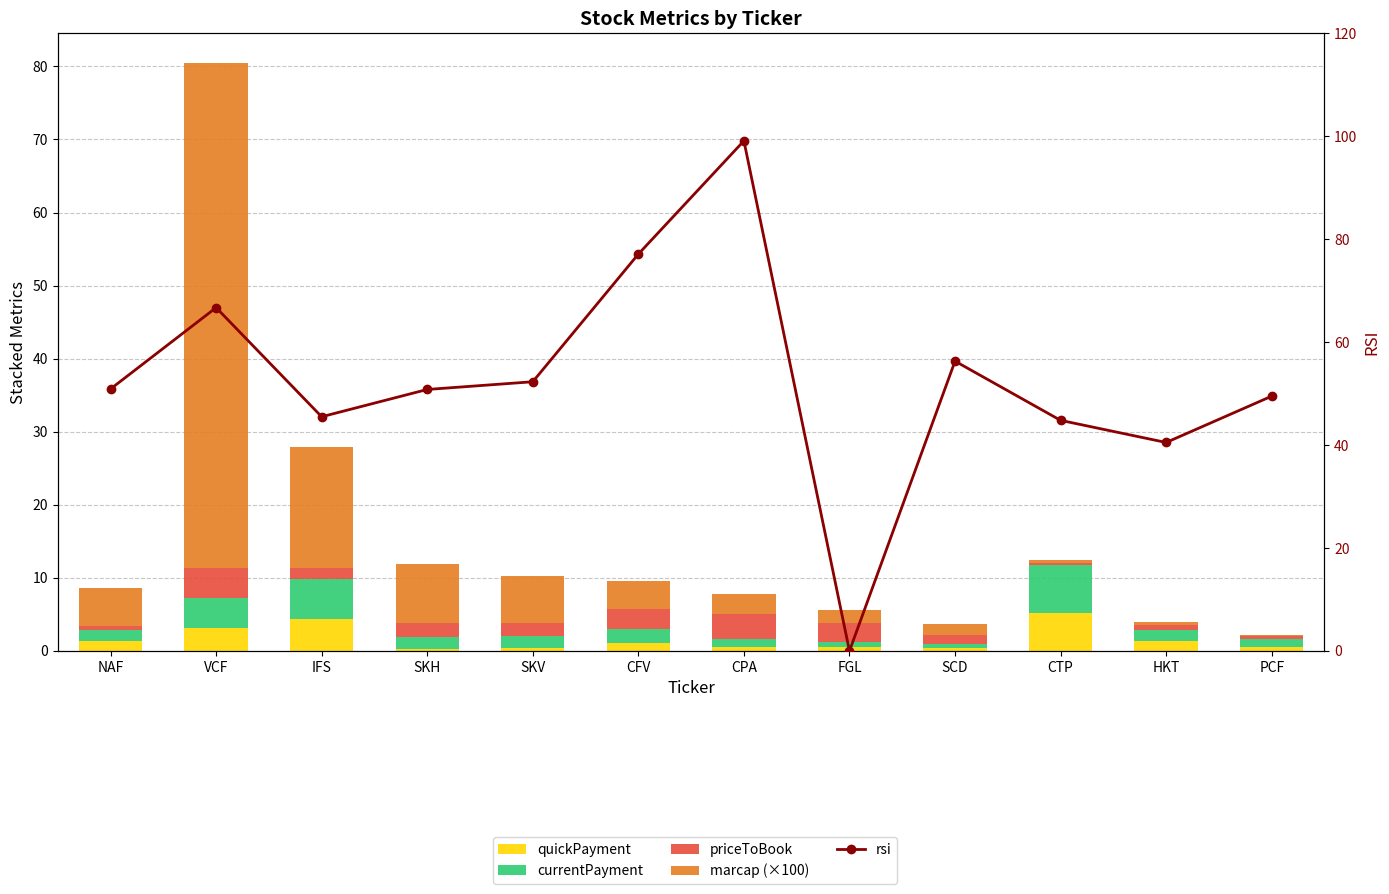

What is the difference between the highest and lowest values at VCF?

65.9